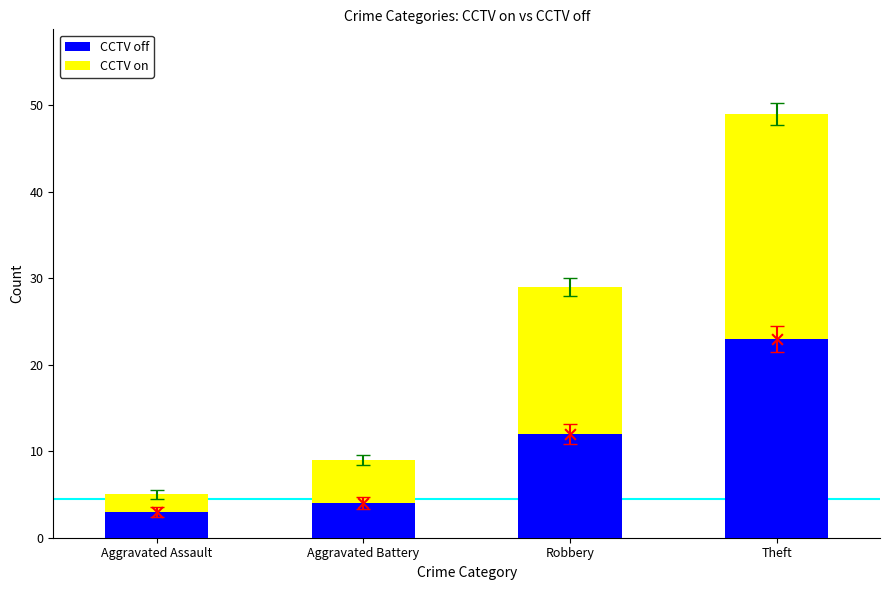

What are all the series names shown in the legend?

CCTV off, CCTV on